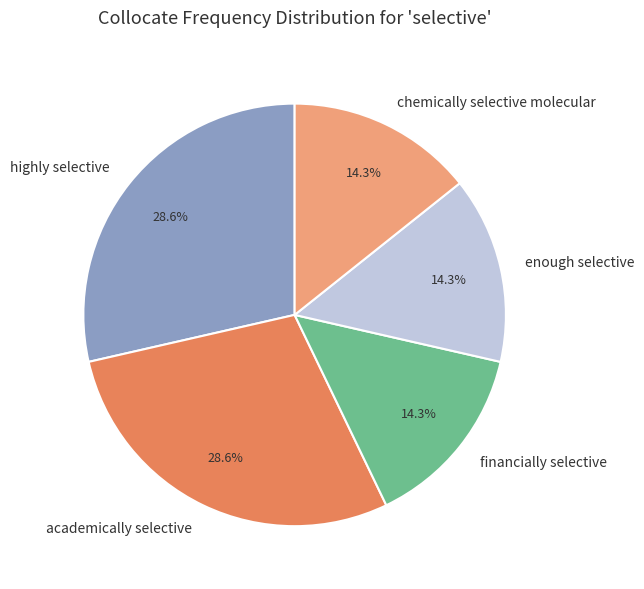

Between enough selective and academically selective, which is larger?

academically selective